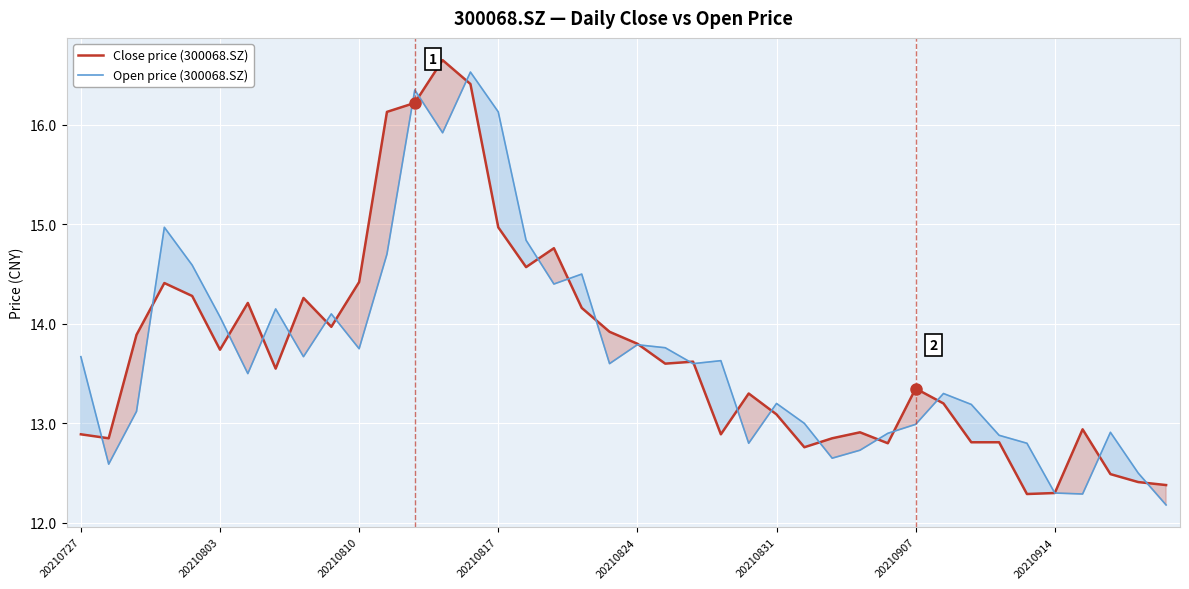

How many values in the Close price (300068.SZ) series are below 13?

15